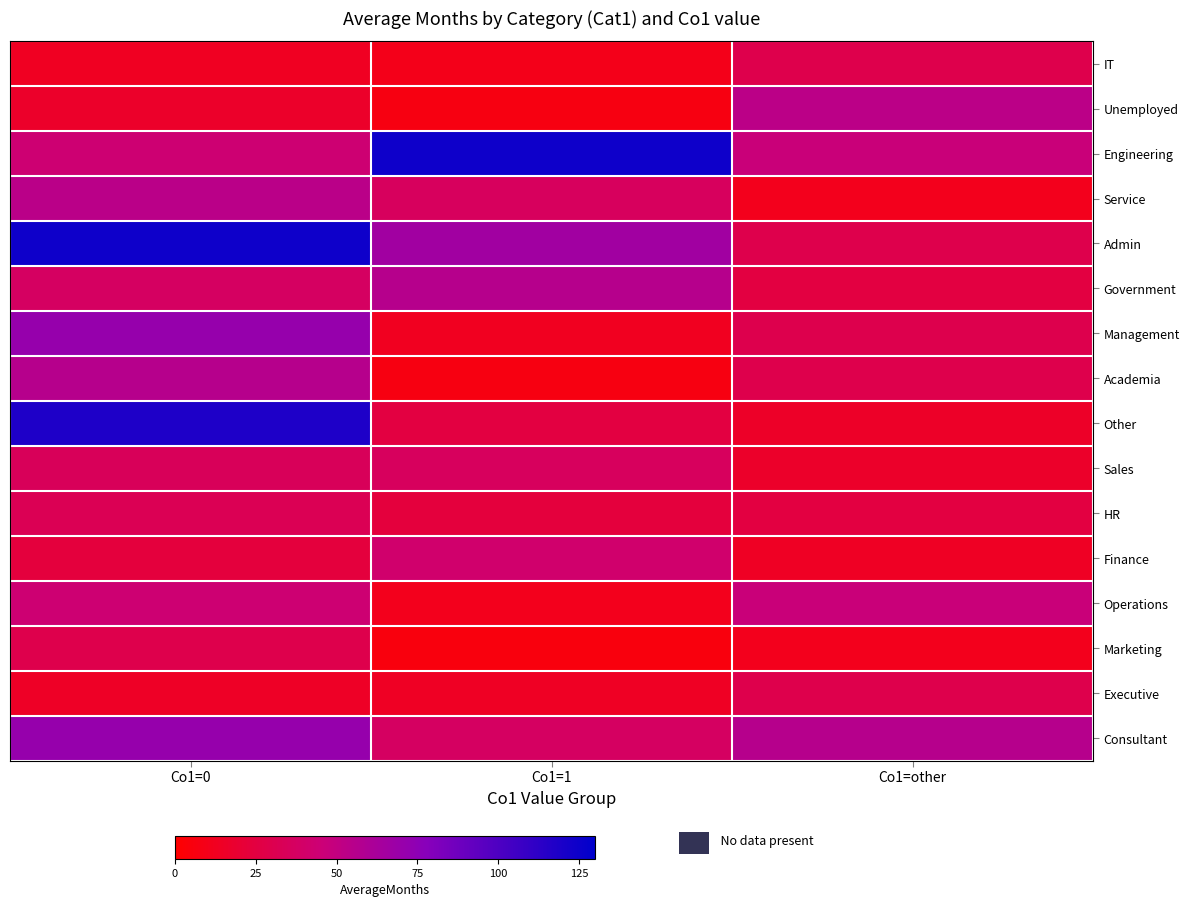

At how many categories does at least one series exceed 123?

2